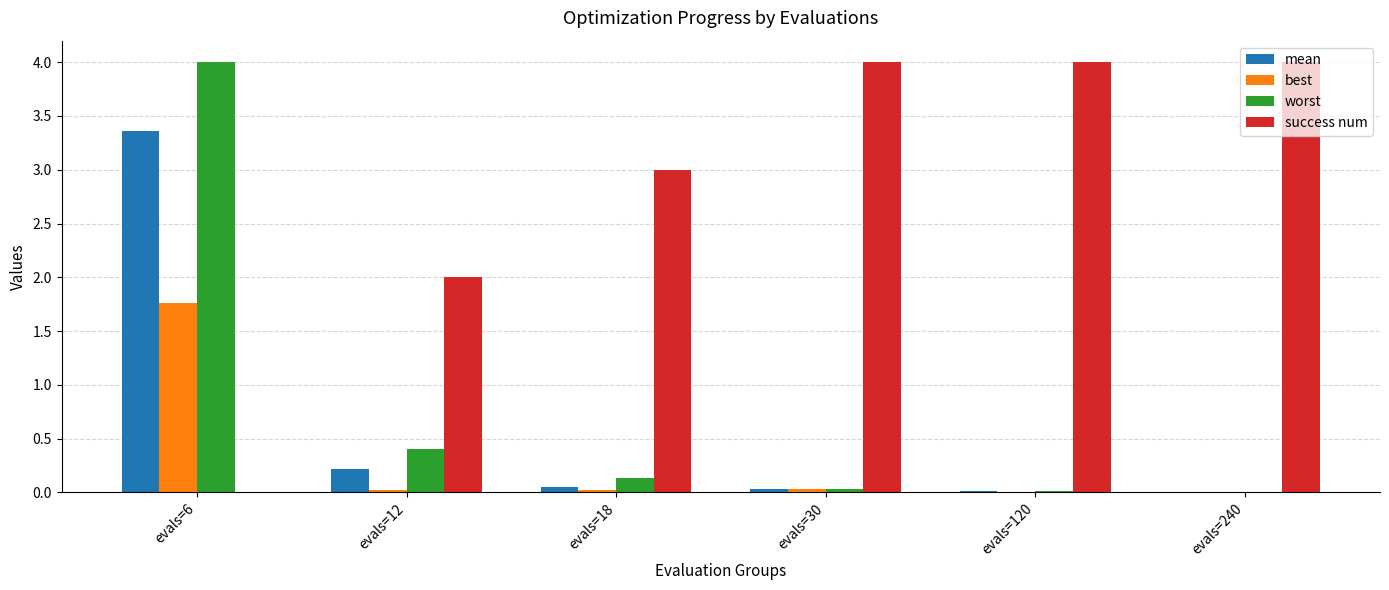

Between evals=12 and evals=18, which series saw the biggest shift?

success num